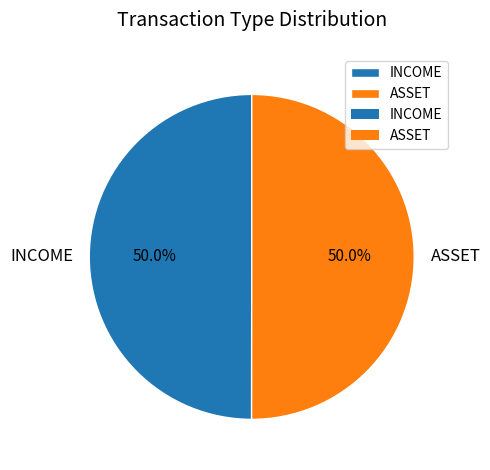

How many slices are in this pie chart?

2